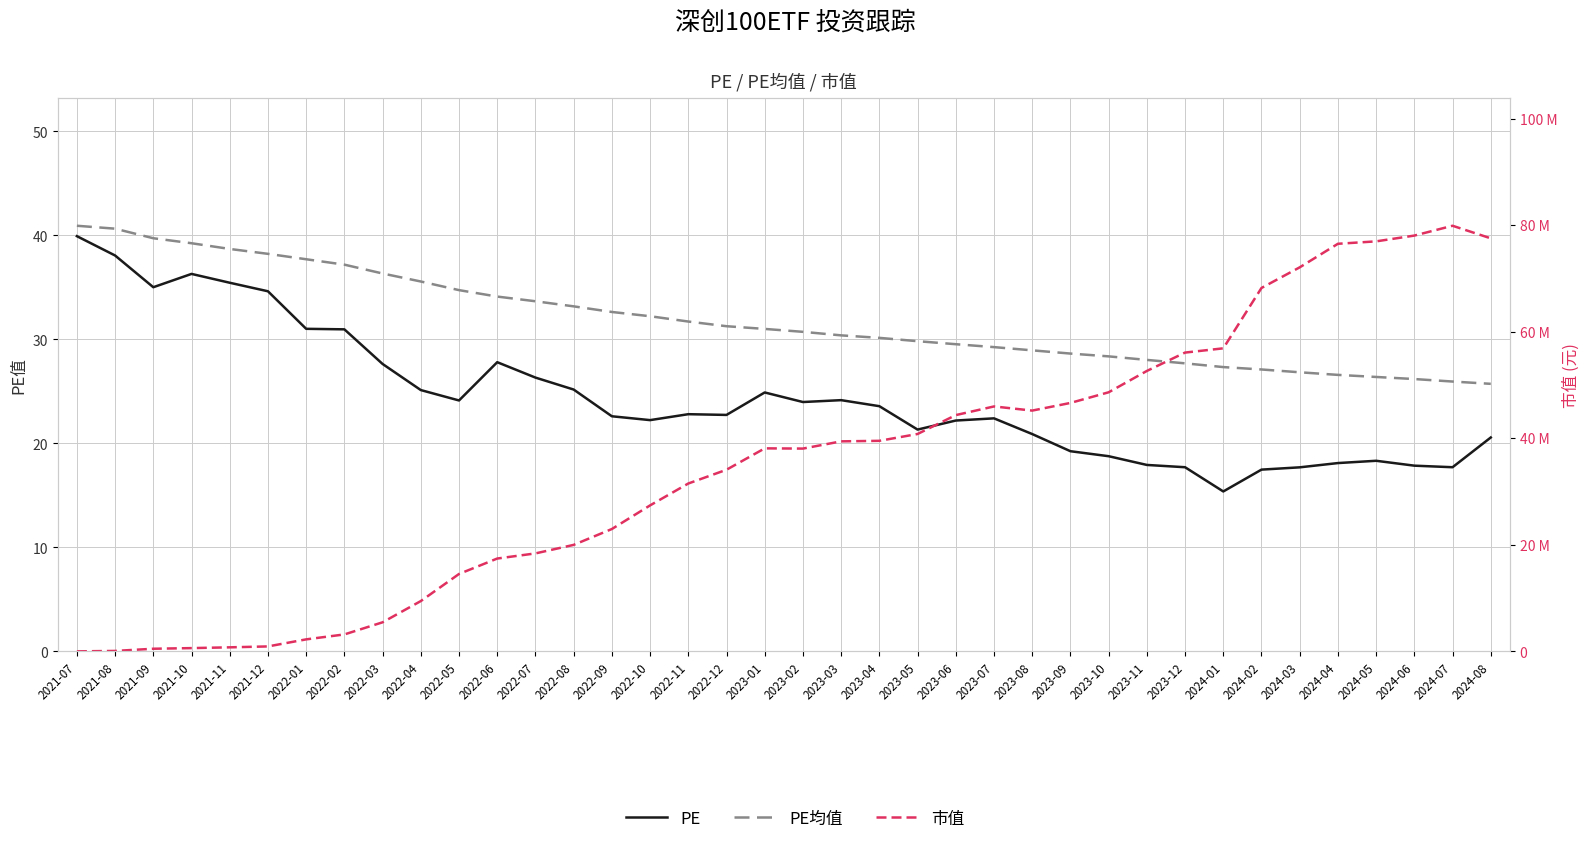

True or false: PE均值 and 市值 intersect in this chart.

False